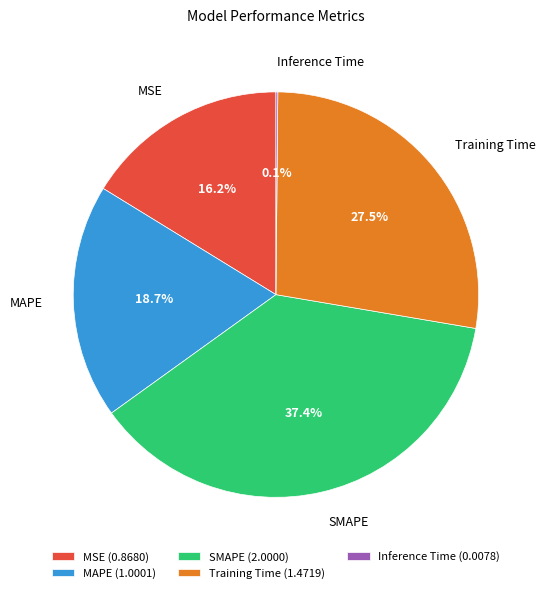

What portion of the pie excludes Training Time?

72.5%